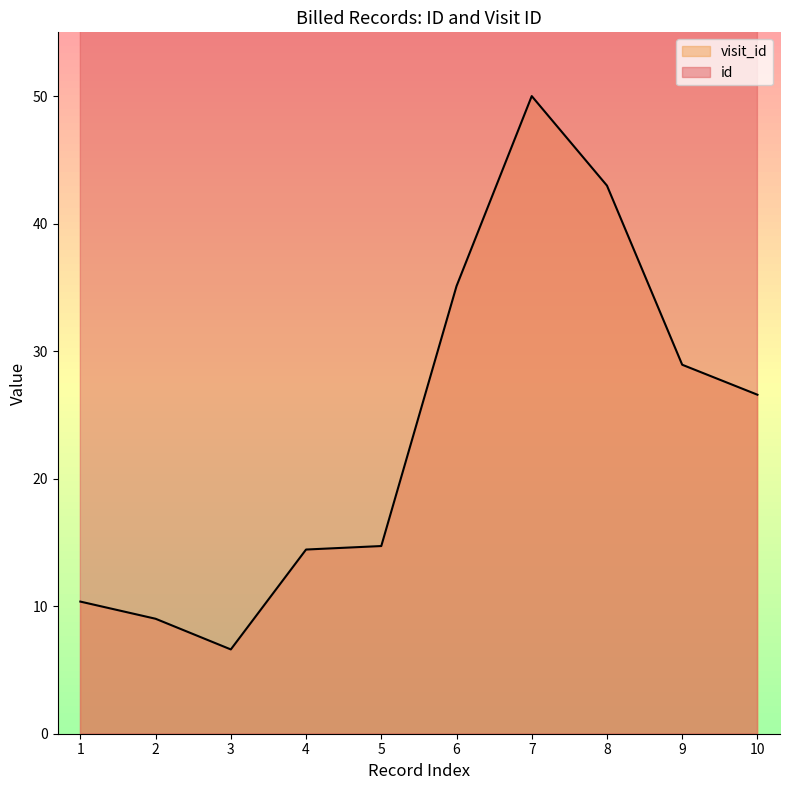

True or false: visit_id has more than 0 points higher than both neighbors.

True